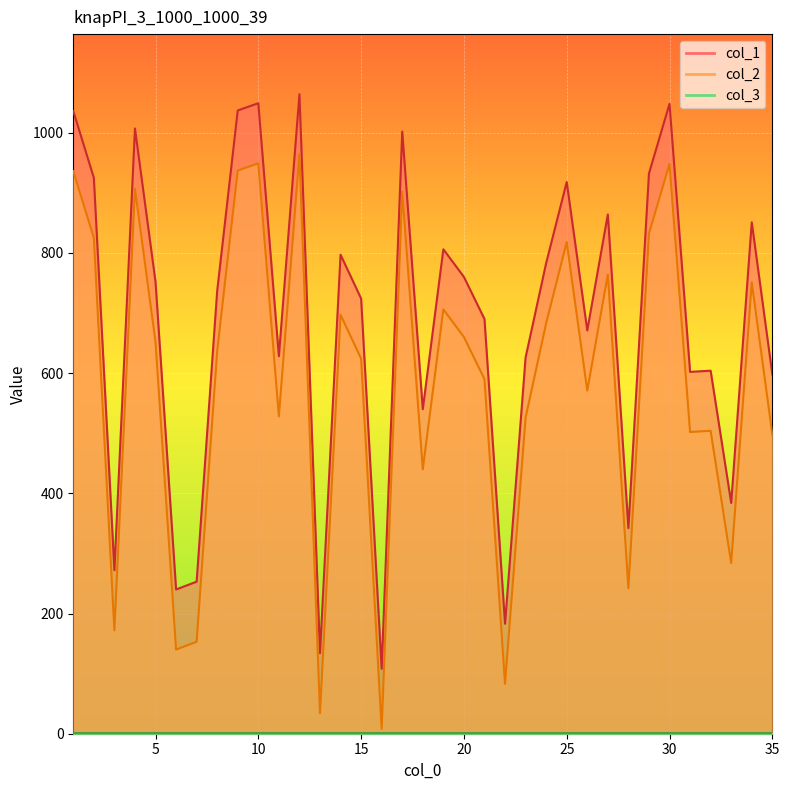

Which has a higher value, 20 or 19?

19